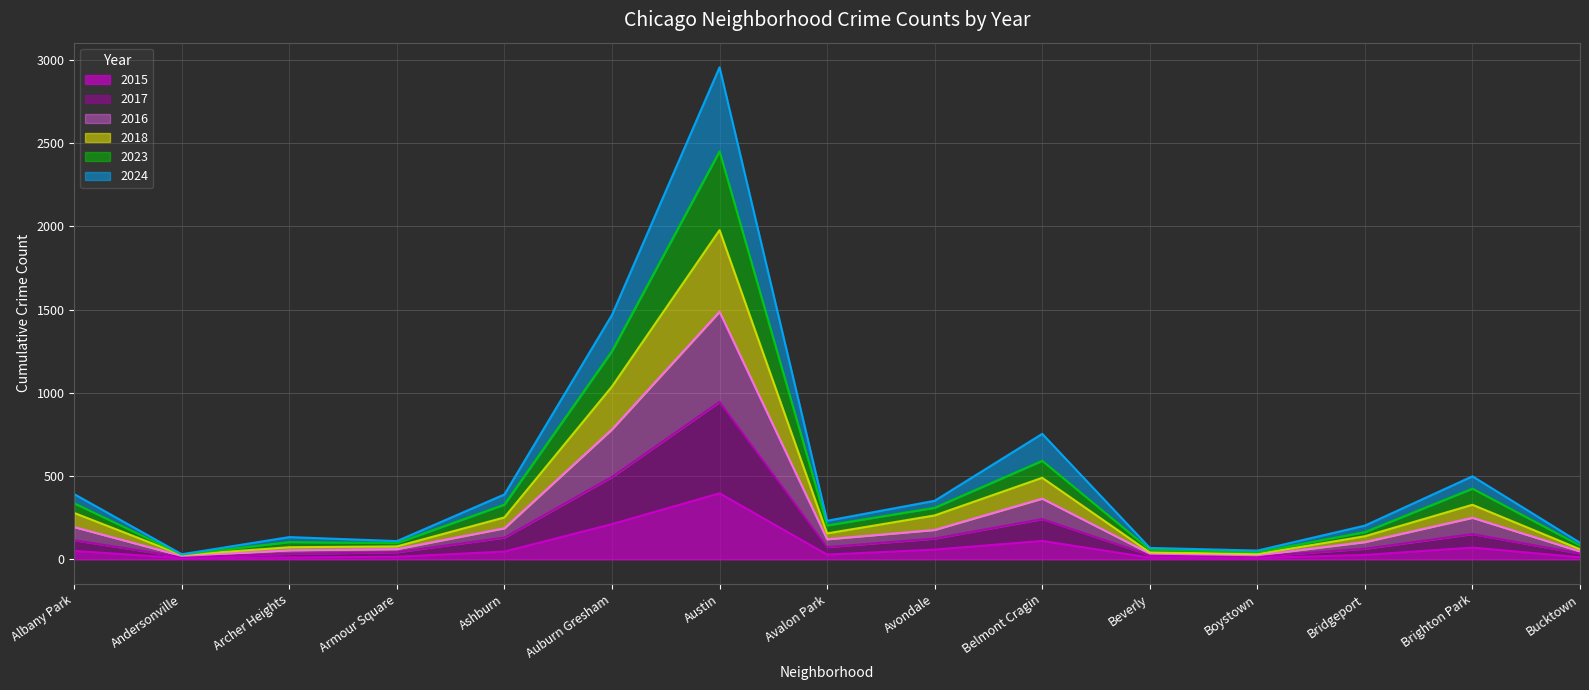

At which category is the sum across all series the highest?

Austin